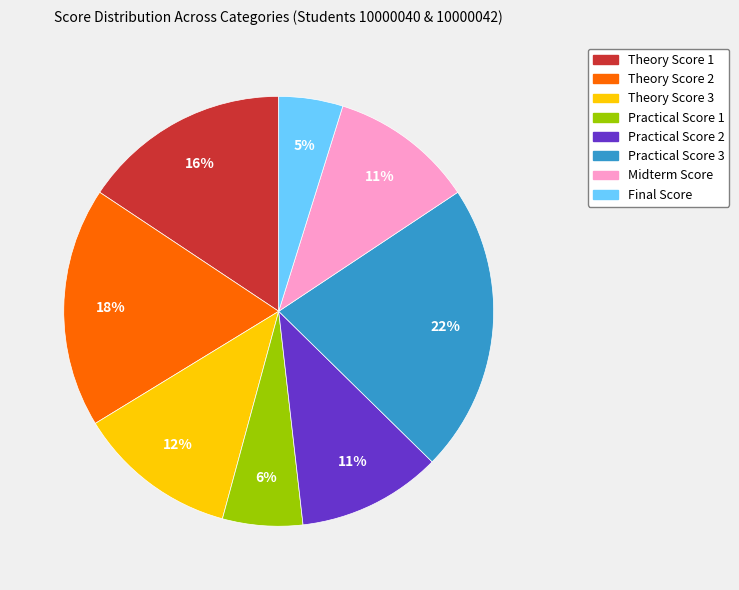

What percentage is the Theory Score 1 slice, to the nearest percent?

16%